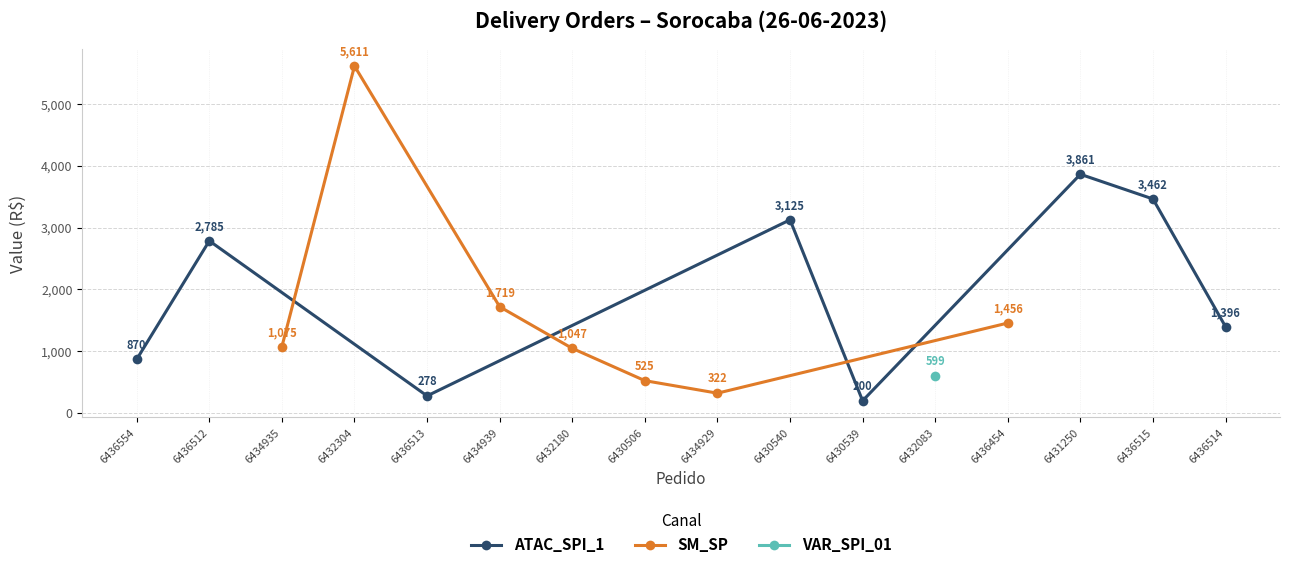

The value of PESO at 6436515 is 82.9. True or false?

False